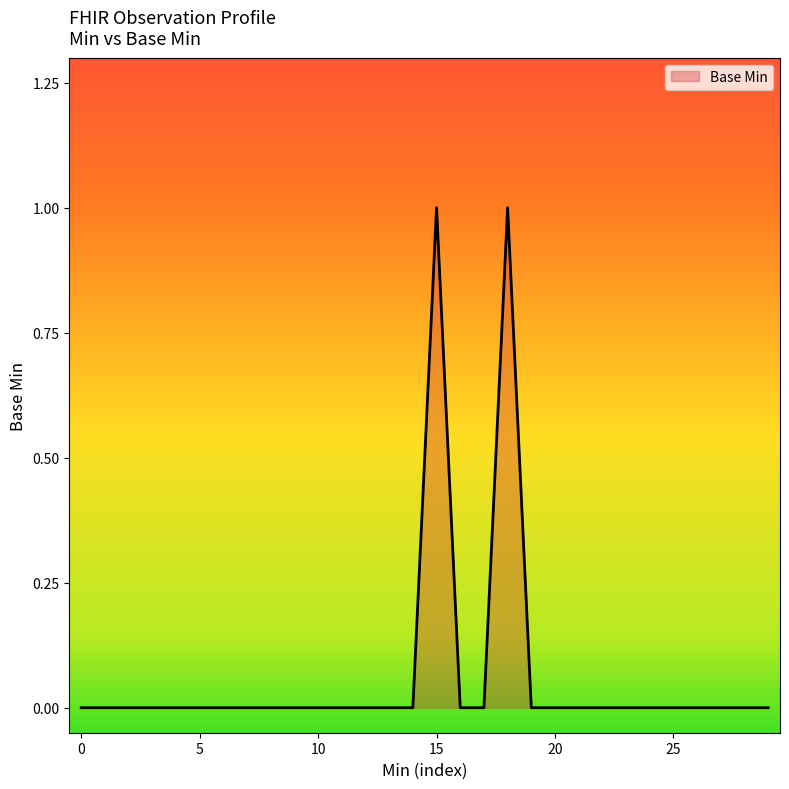

Reading left to right, what are all the values shown in this chart?

0=0	0=0	0=0	0=0	0=0	0=0	0=0	0=0	0=0	0=0	0=0	0=0	0=0	0=0	0=0	1=1	0=0	0=0	1=1	0=0	0=0	0=0	0=0	0=0	0=0	0=0	0=0	0=0	0=0	0=0